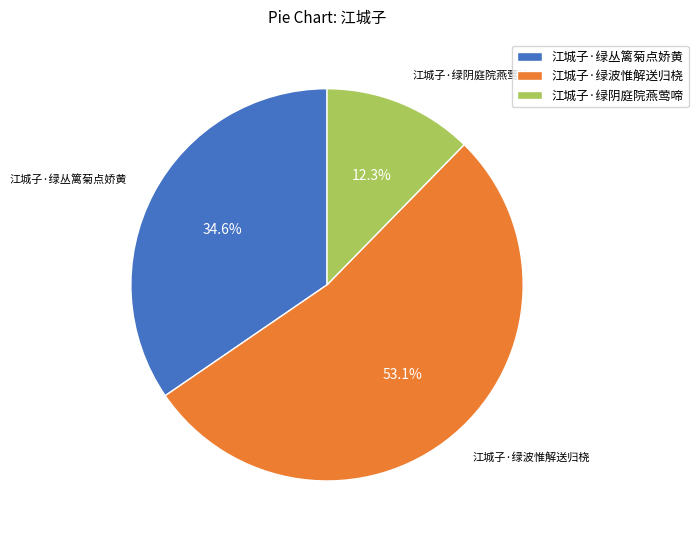

Which slice is the smallest?

江城子·绿阴庭院燕莺啼